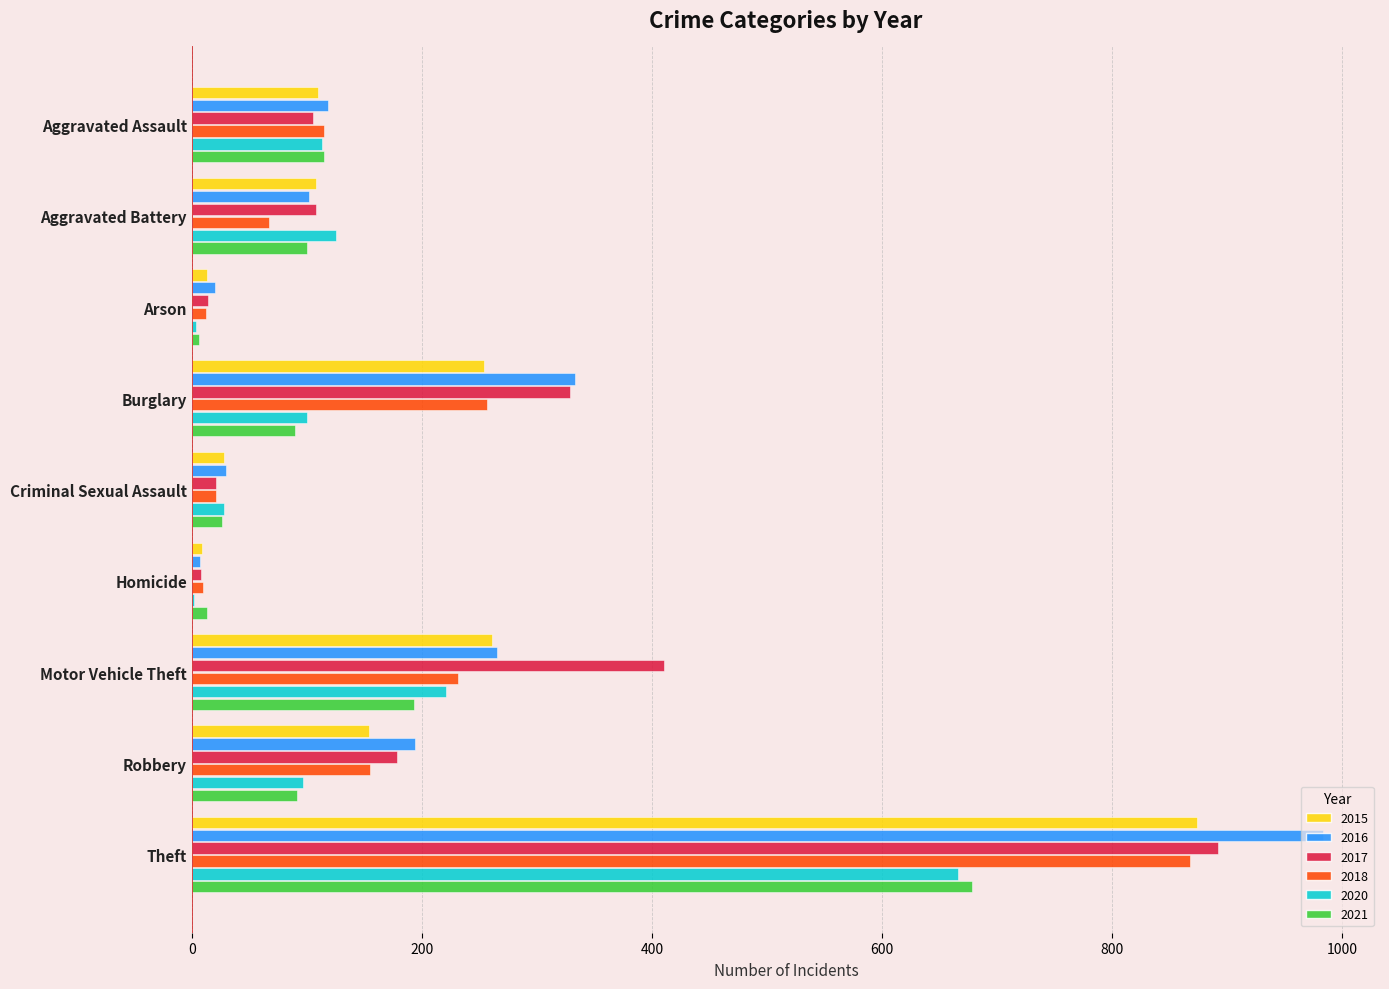

What is the sum of the 2020 values at Robbery and Motor Vehicle Theft?

318